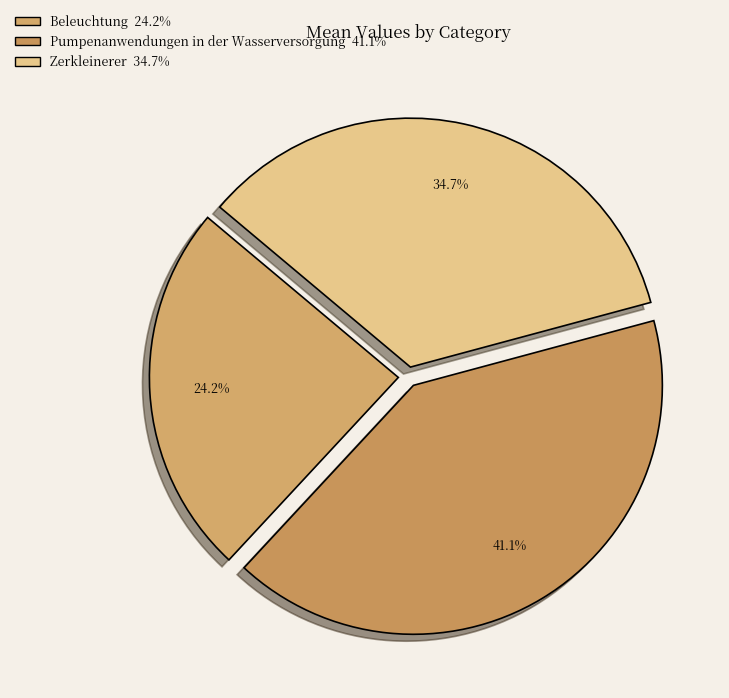

To the nearest percent, what is the difference between the largest and smallest slice percentages?

17%